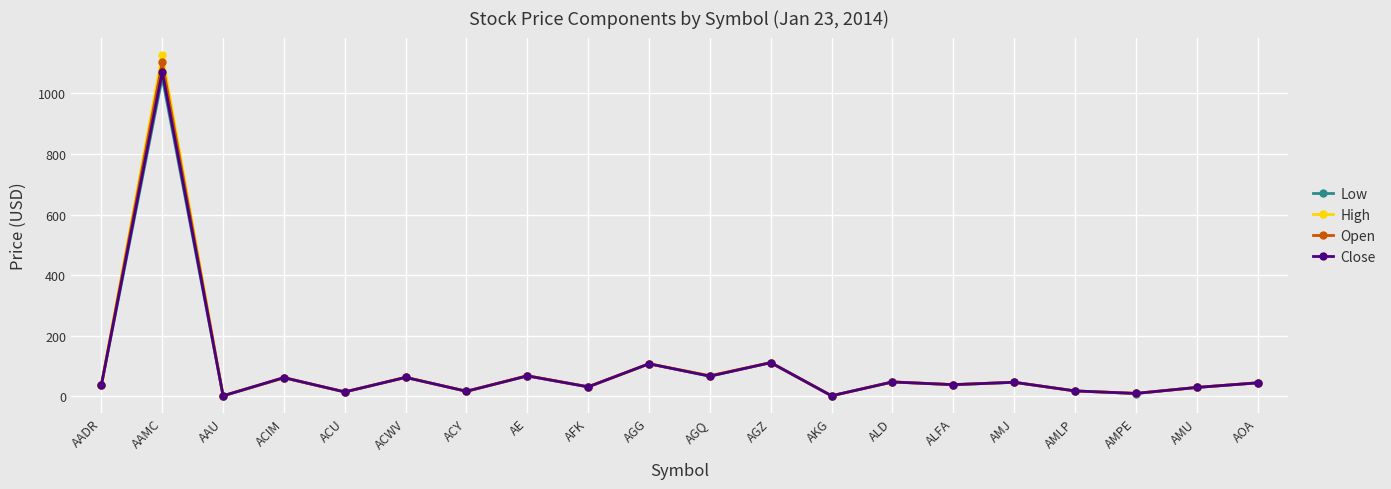

What is the difference between the maximum and minimum values in the Close series?

1069.4